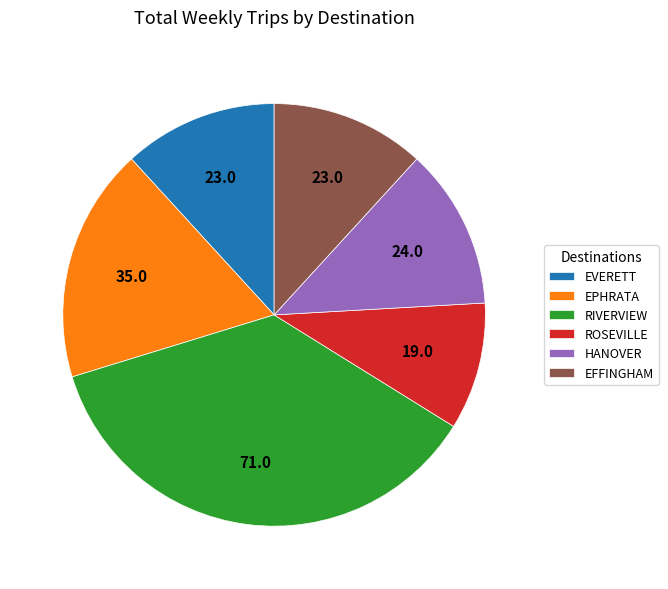

Which slice is the smallest?

ROSEVILLE